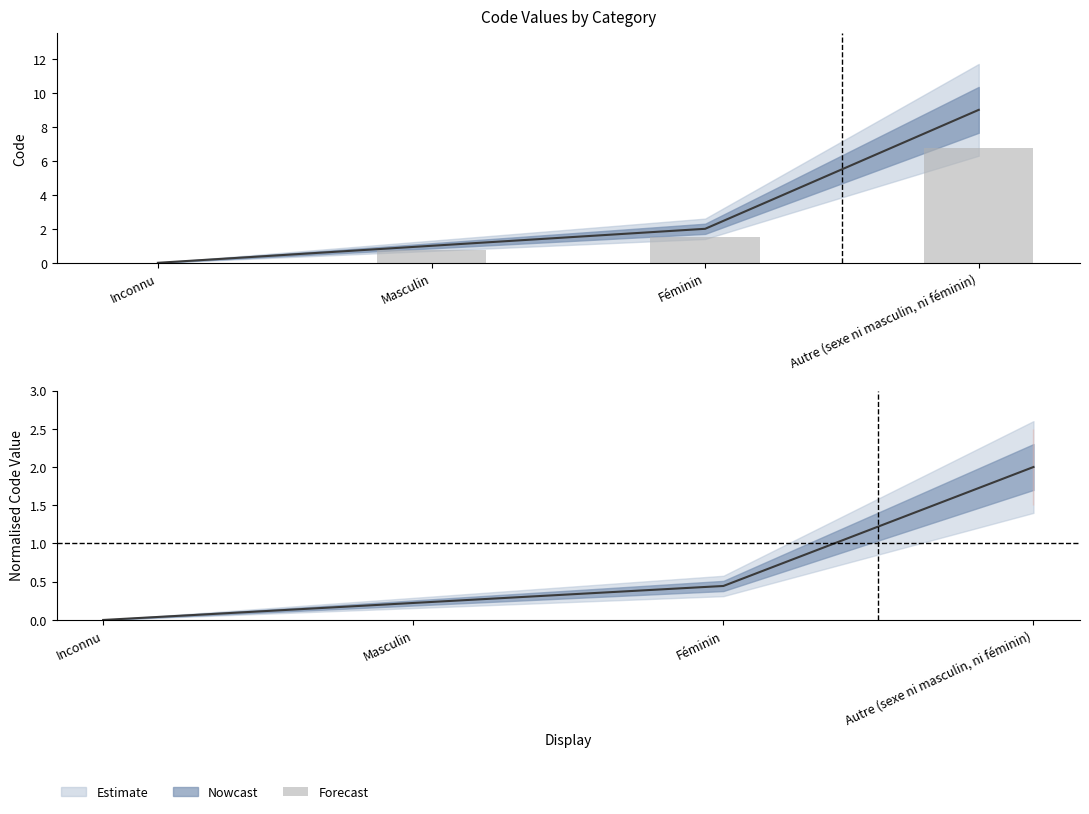

Count the number of categories in the chart.

4